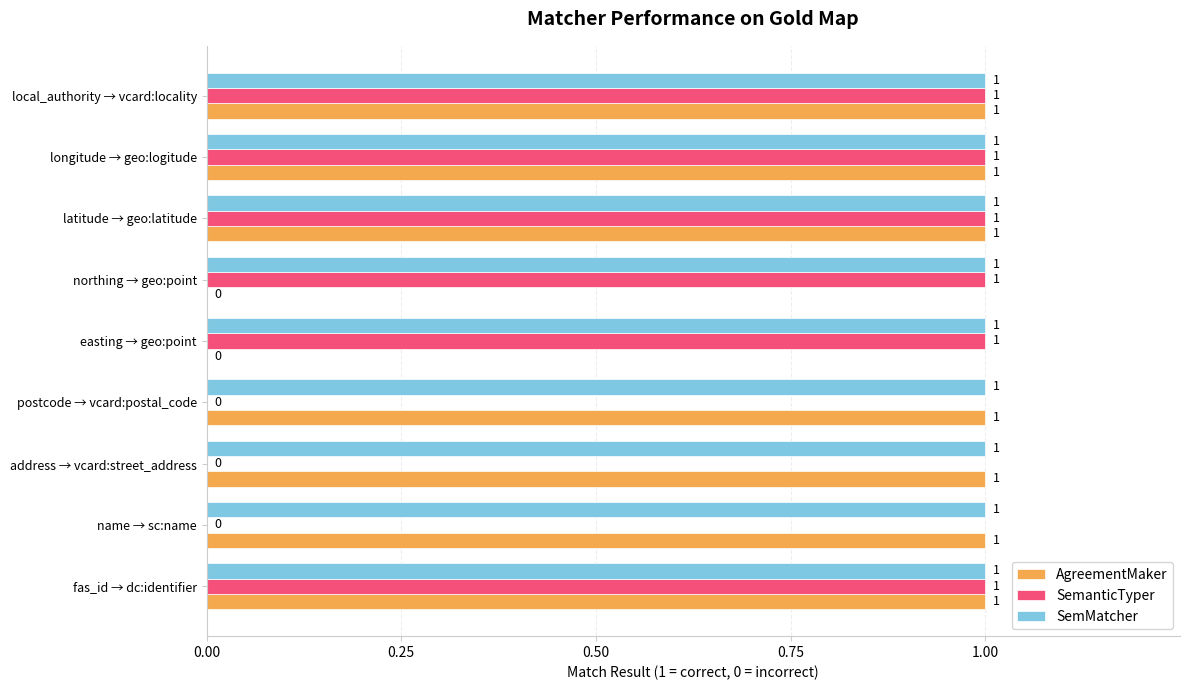

How many values in SemanticTyper are above zero?

6